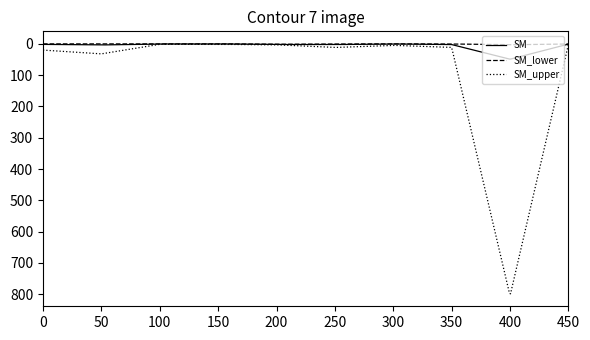

Which series has the widest spread of values?

SM_upper